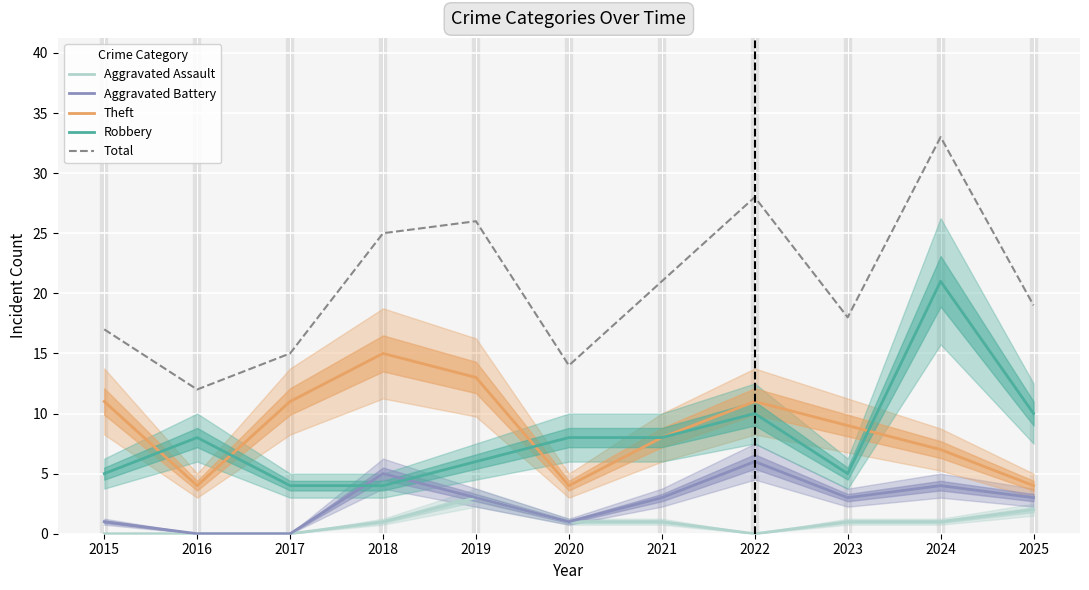

What is the spread (max minus min) of values at 2025?

17